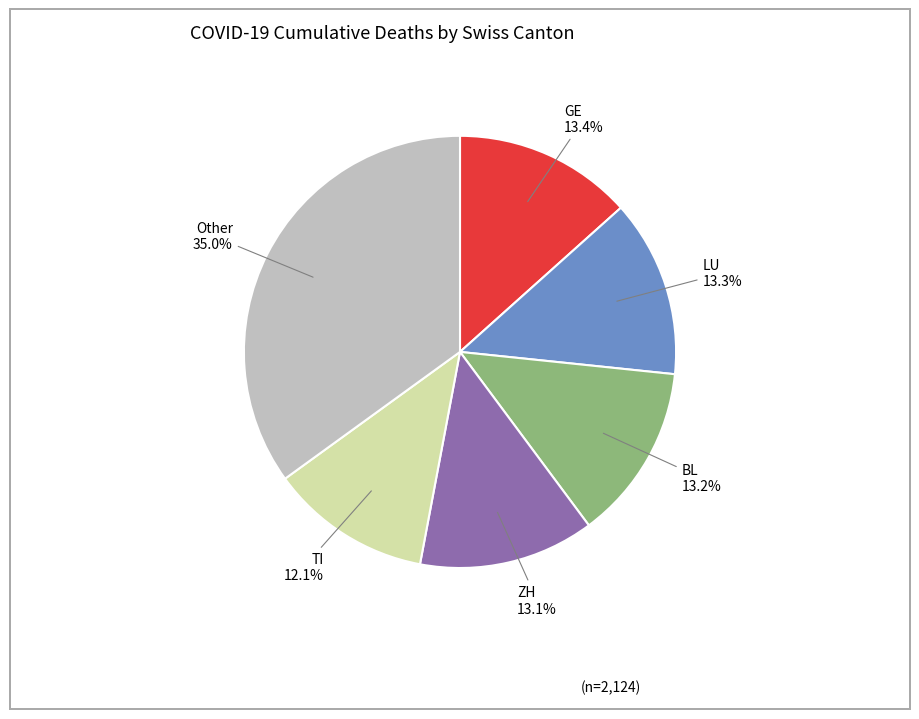

Which slice is the smallest?

TI